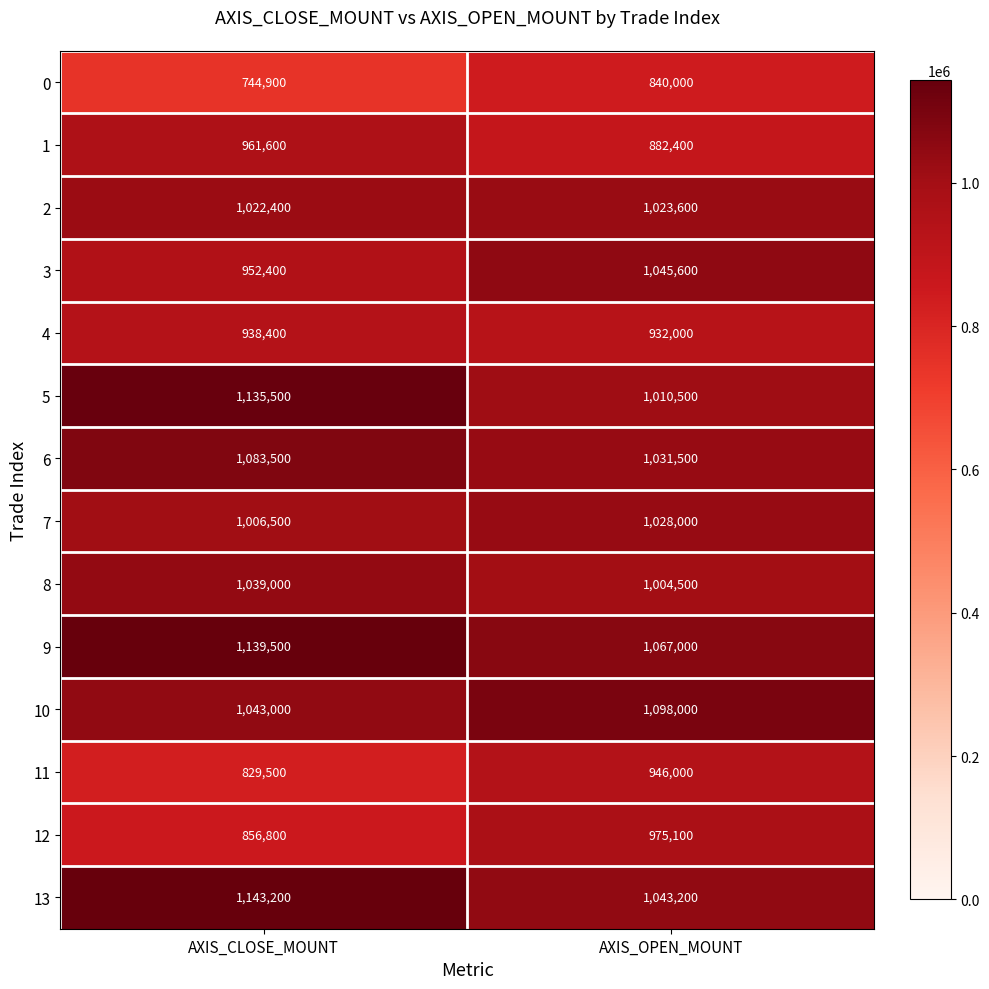

Is it true that 2 equals 696474 at AXIS_CLOSE_MOUNT?

False